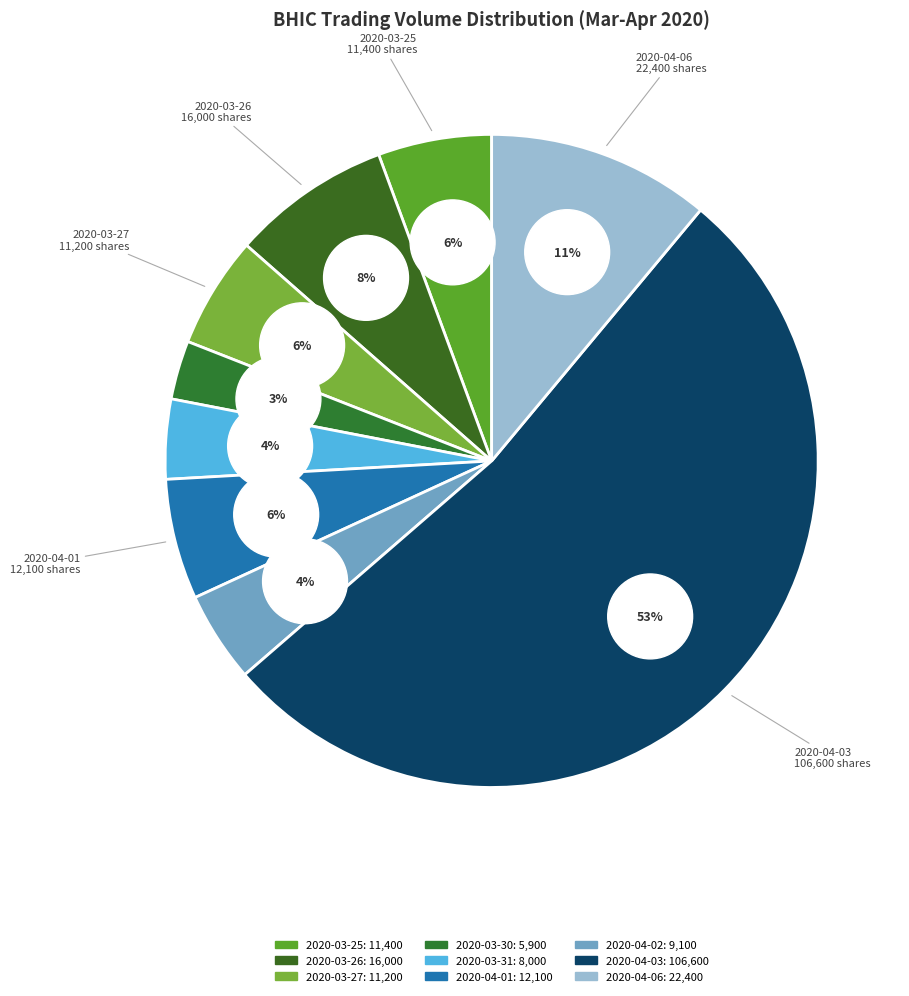

Which has a higher value, 2020-04-01 or 2020-03-27?

2020-04-01